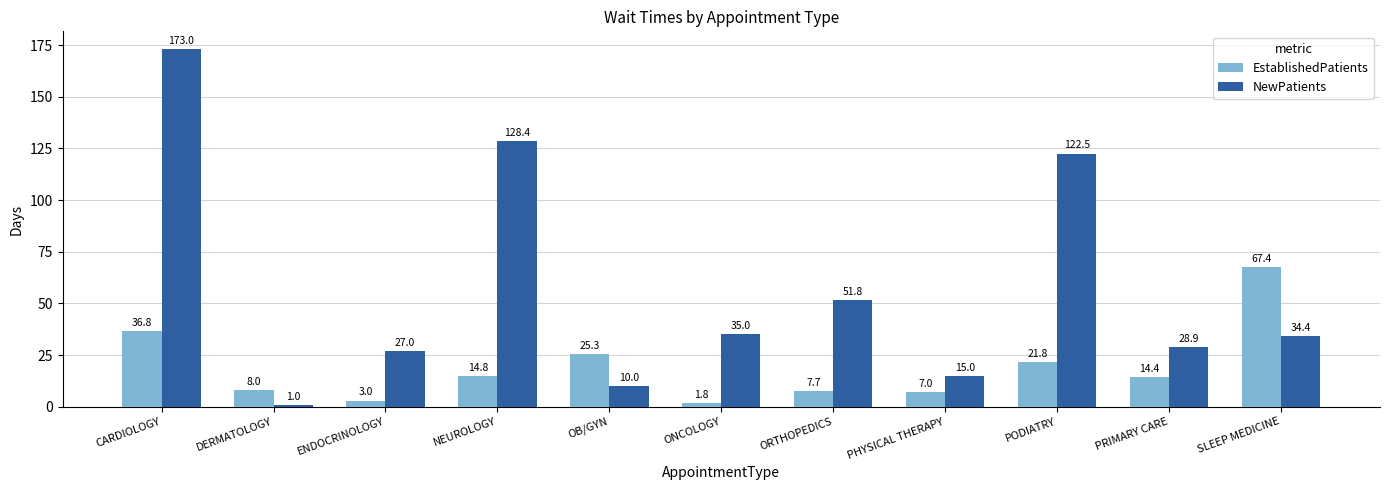

Rank the categories by NewPatients value from lowest to highest.

DERMATOLOGY, OB/GYN, PHYSICAL THERAPY, ENDOCRINOLOGY, PRIMARY CARE, SLEEP MEDICINE, ONCOLOGY, ORTHOPEDICS, PODIATRY, NEUROLOGY, CARDIOLOGY